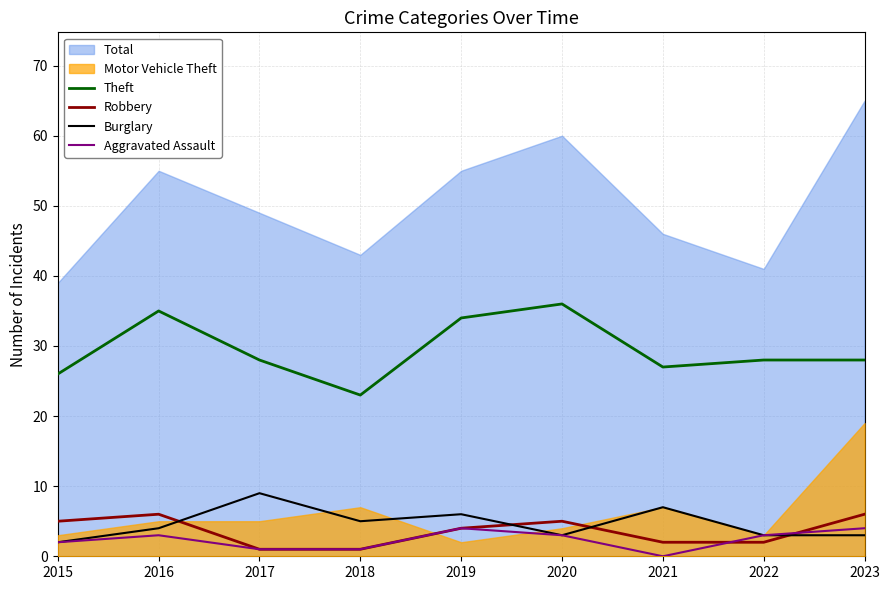

How many values in the Theft series are below 28?

3